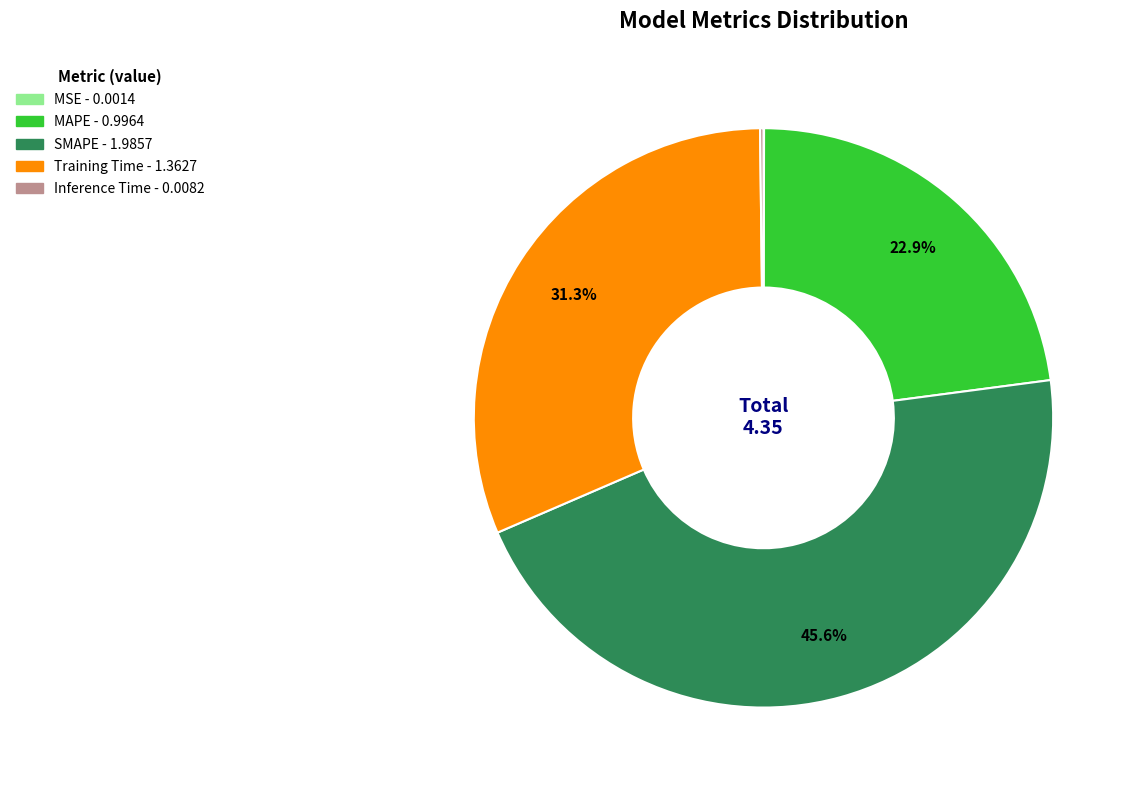

Which category has the biggest portion of the pie?

SMAPE